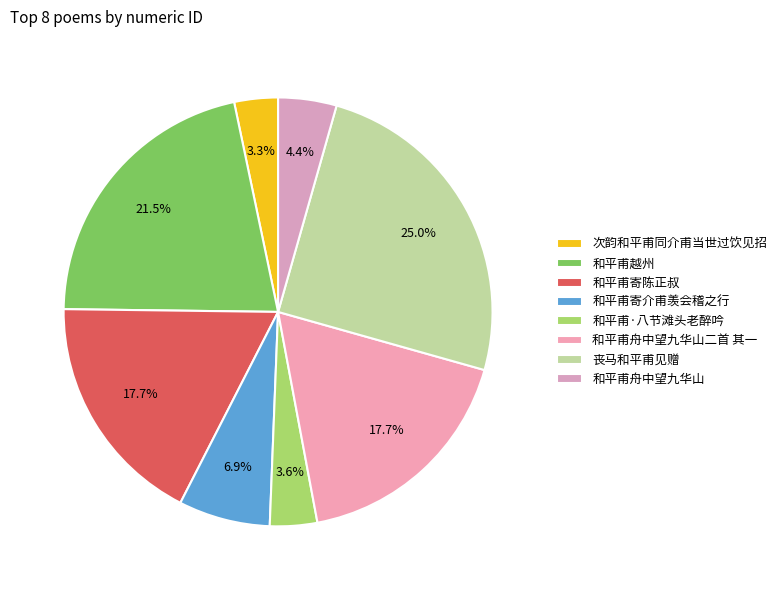

Rank the categories by value from highest to lowest.

丧马和平甫见赠, 和平甫越州, 和平甫舟中望九华山二首 其一, 和平甫寄陈正叔, 和平甫寄介甫羡会稽之行, 和平甫舟中望九华山, 和平甫·八节滩头老醉吟, 次韵和平甫同介甫当世过饮见招